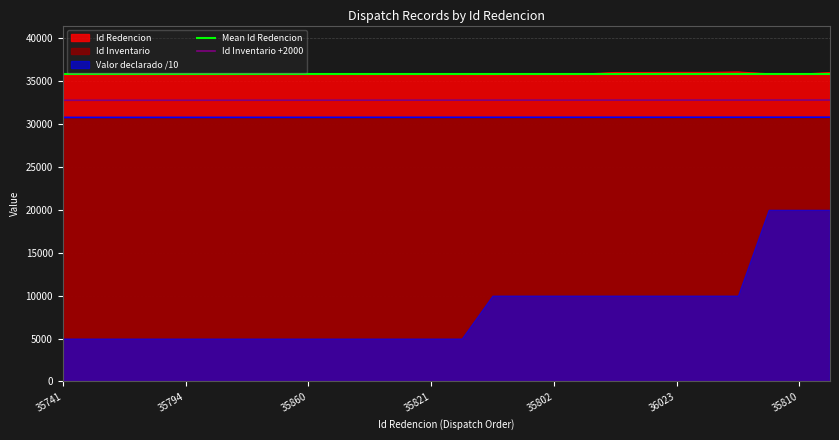

True or false: Id Inventario and Id Inventario +2000 intersect in this chart.

False